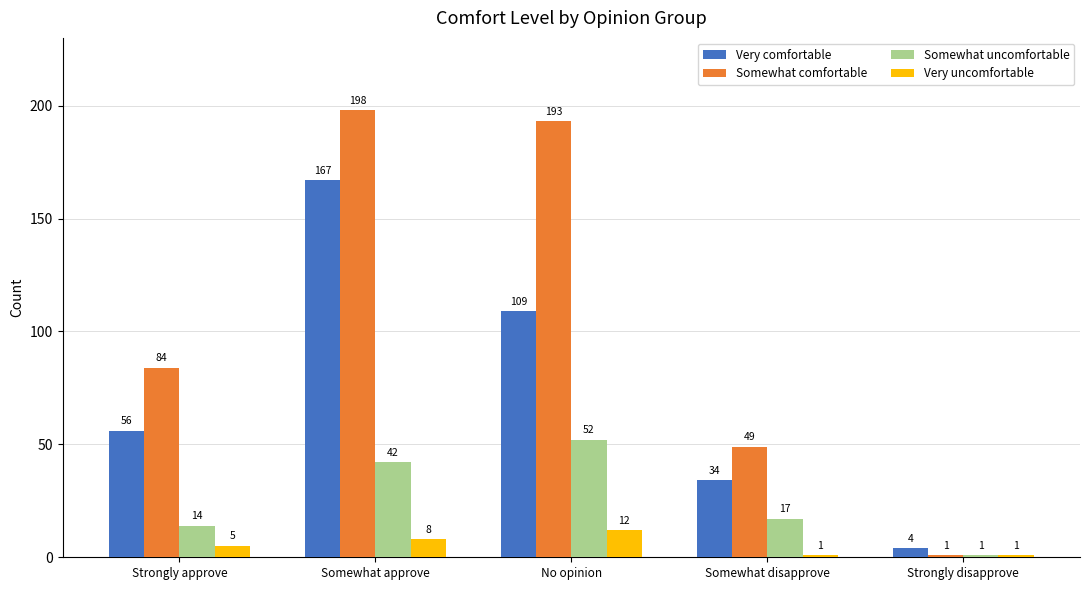

How many bars are there in each group?

4